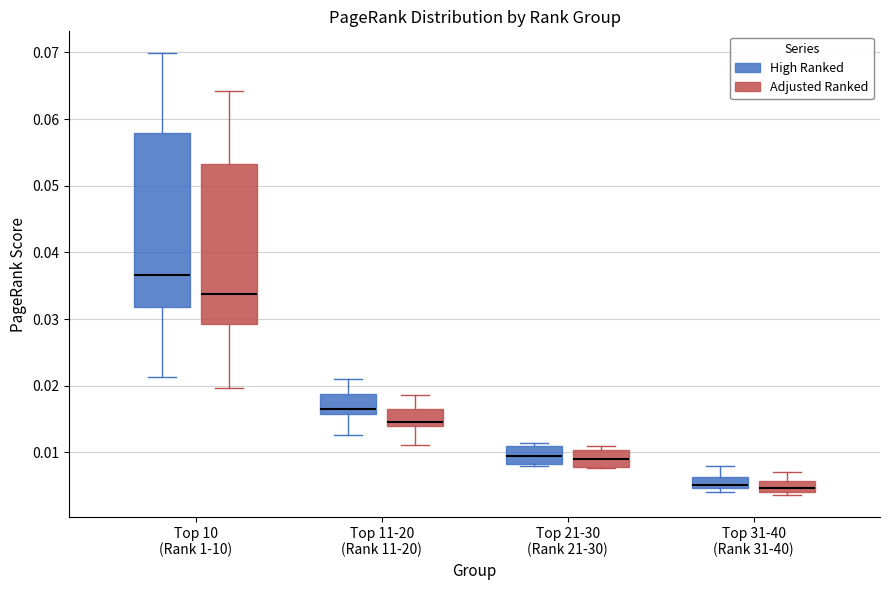

Reading left to right, transcribe this box plot: for each box, give where its median line is, the range the box spans, and where its two whiskers end, as read against the y-axis. The values are not printed on the chart, so give them approximately, as read against the axis.

Top 10 (Rank 1-10) (High Ranked): median 0.037, box 0.032 to 0.058, whiskers 0.021 to 0.070
Top 10 (Rank 1-10) (Adjusted Ranked): median 0.034, box 0.029 to 0.053, whiskers 0.020 to 0.064
Top 11-20 (Rank 11-20) (High Ranked): median 0.016 (just above the box's lower edge), box 0.016 to 0.019, whiskers 0.013 to 0.021
Top 11-20 (Rank 11-20) (Adjusted Ranked): median 0.015, box 0.014 to 0.016, whiskers 0.011 to 0.019
Top 21-30 (Rank 21-30) (High Ranked): median 0.009, box 0.008 to 0.011, whiskers 0.008 to 0.011 (just above the box's upper edge)
Top 21-30 (Rank 21-30) (Adjusted Ranked): median 0.009, box 0.008 to 0.010, whiskers 0.008 to 0.011
Top 31-40 (Rank 31-40) (High Ranked): median 0.005 (just above the box's lower edge), box 0.005 to 0.006, whiskers 0.004 to 0.008
Top 31-40 (Rank 31-40) (Adjusted Ranked): median 0.005, box 0.004 to 0.006, whiskers 0.004 (just below the box's lower edge) to 0.007